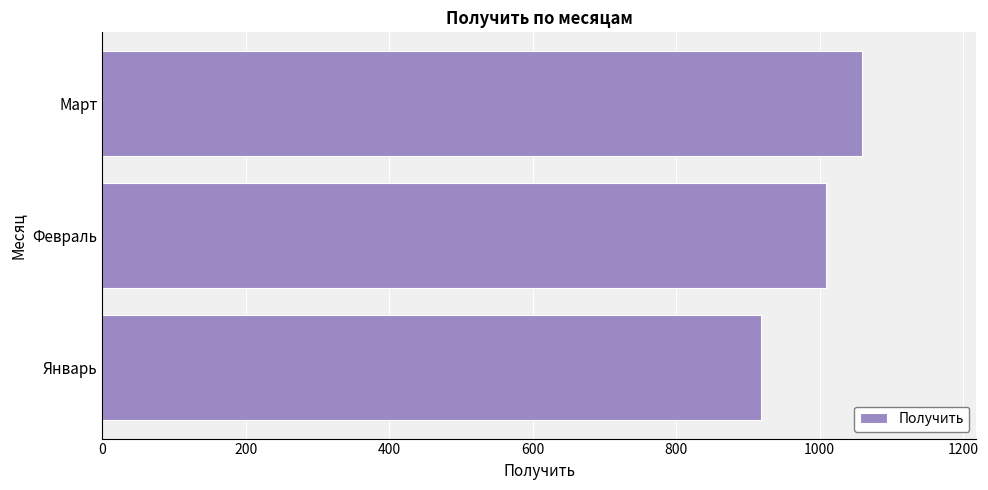

Reading bottom to top, what are all the values shown in this chart?

Январь=918.4	Февраль=1009.6	Март=1059.8